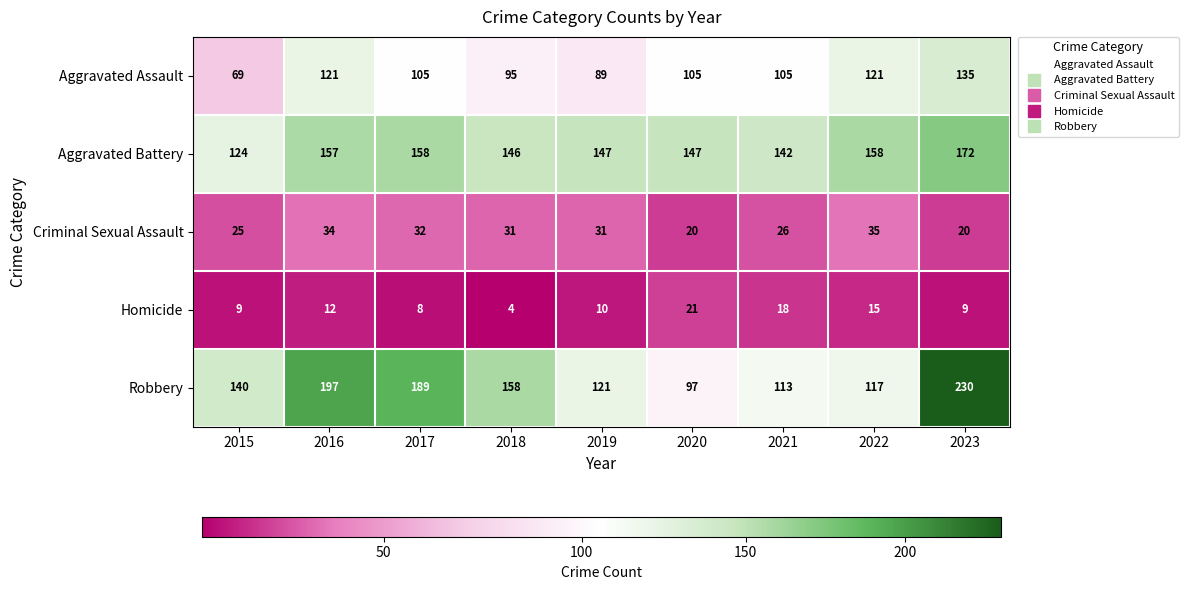

Rank the series at 2015 from lowest to highest value.

Homicide, Criminal Sexual Assault, Aggravated Assault, Aggravated Battery, Robbery